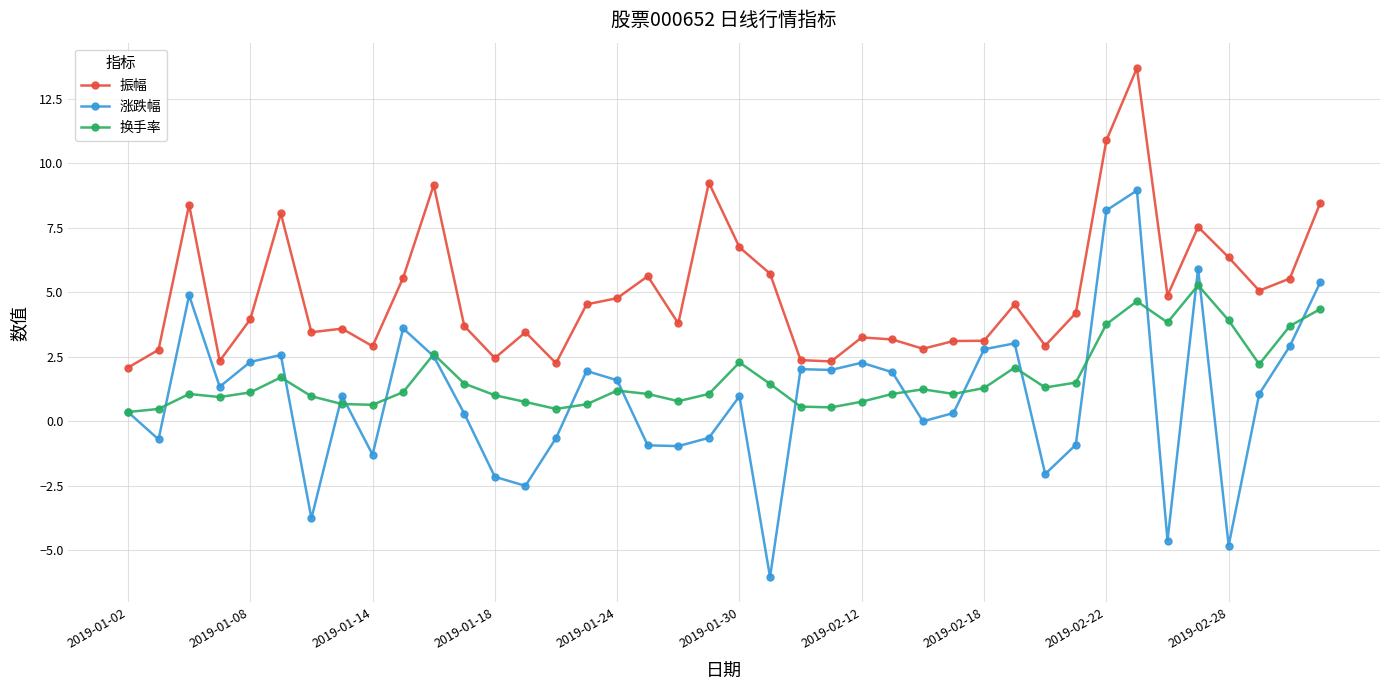

What is the minimum value shown in the chart?

-6.0